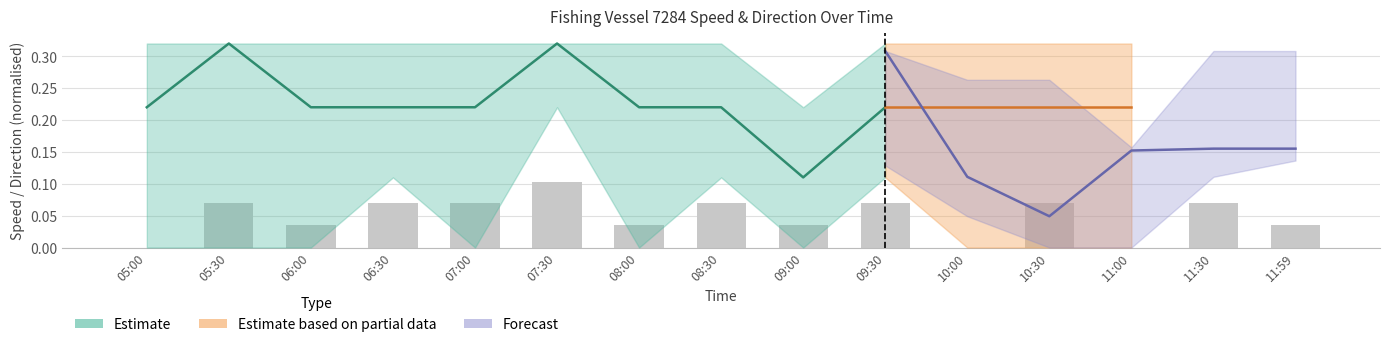

Where is the data nearest to the value 0?

05:00